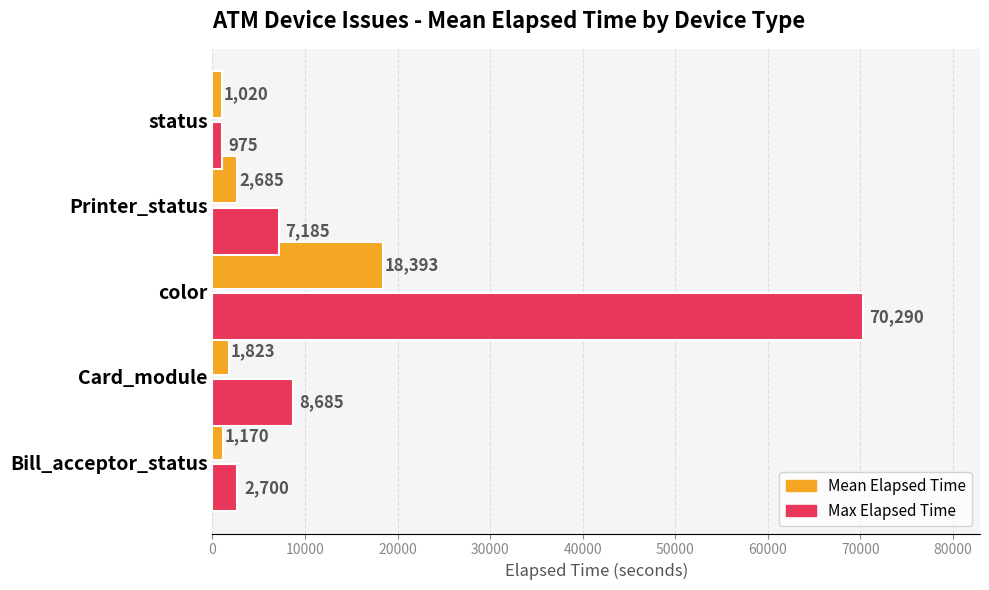

What is the minimum value for Max Elapsed Time?

975